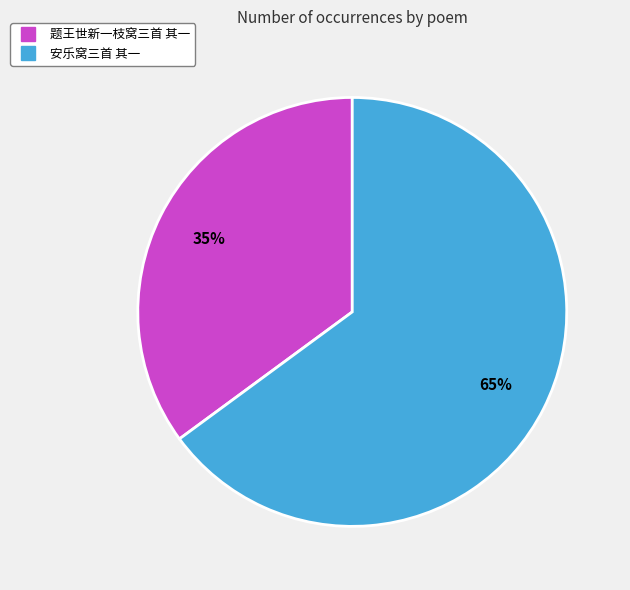

Is it true that 题王世新一枝窝三首 其一 is 48% of the pie?

False